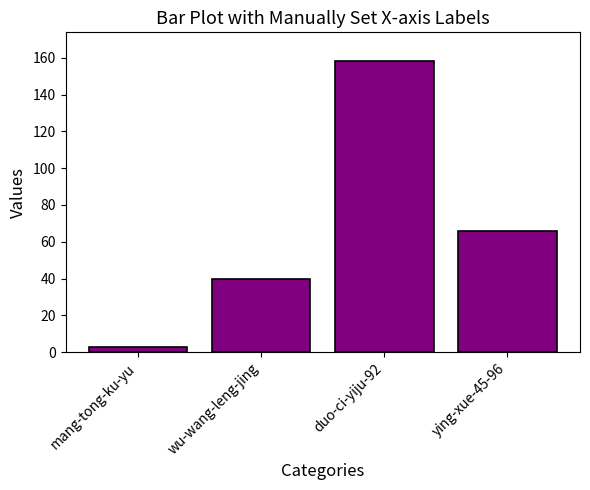

Does the chart contain any negative values?

No